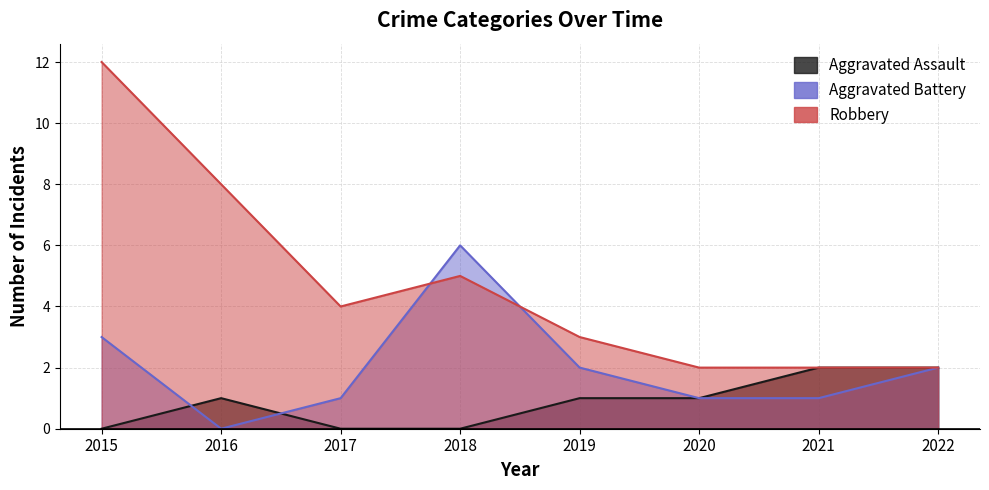

What value does the Robbery series have at 2015?

12